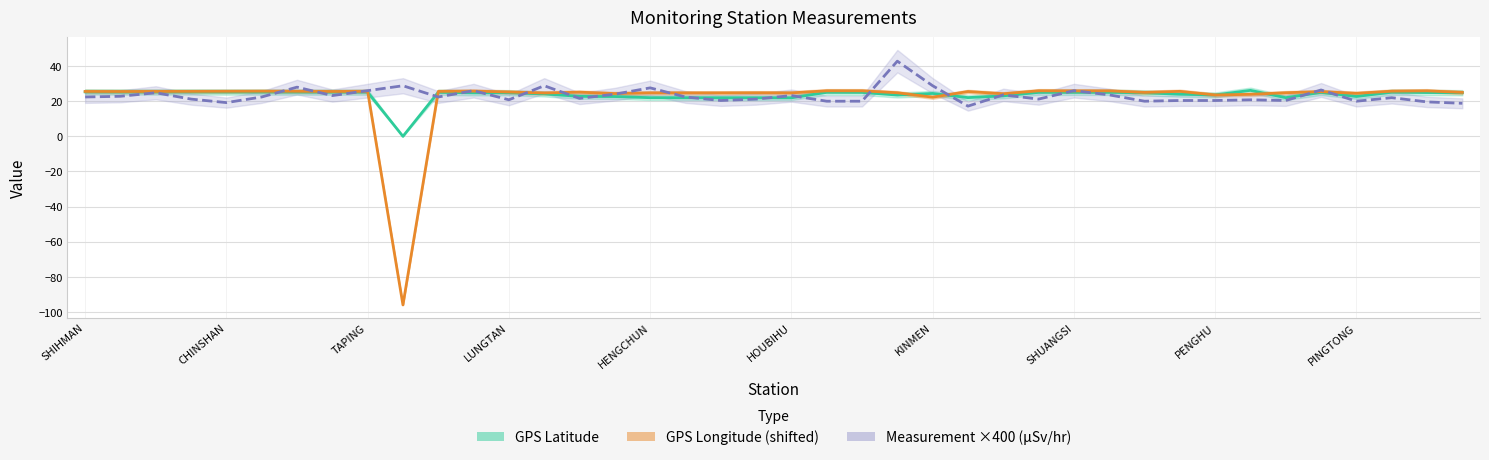

Between which two adjacent categories do GPS Longitude and Measurement (microSv/hr) first intersect?

YEHLIU and TAPERNG